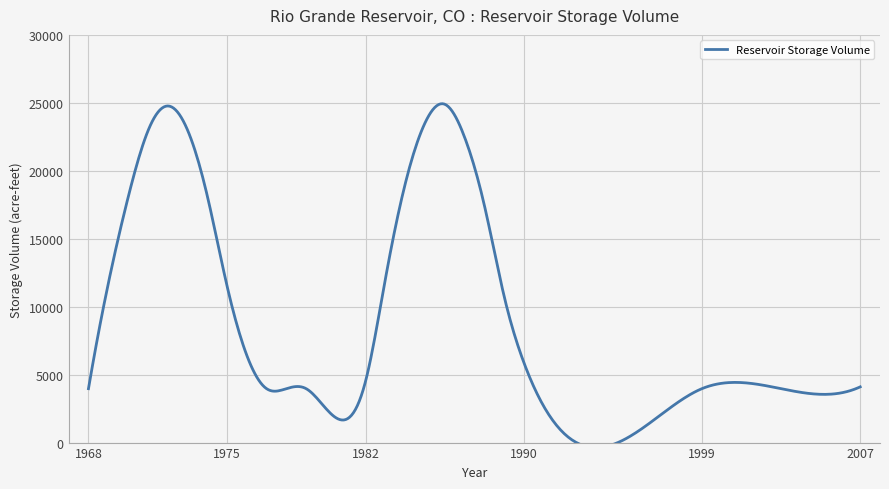

List the labels in order of value, largest first.

1986, 1972, 1985, 1973, 1971, 1987, 1984, 1974, 1970, 1988, 1983, 1969, 1975, 1989, 1976, 1990, 1982, 2007, 1968, 1977, 1978, 1979, 1999, 2003